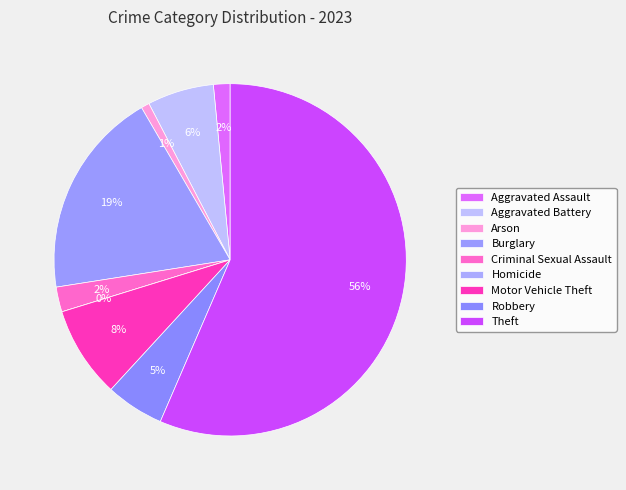

What percentage is NOT represented by Criminal Sexual Assault?

97.7%